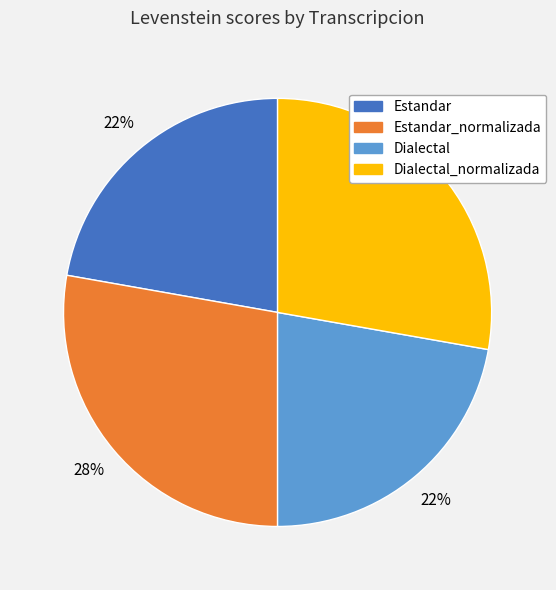

To the nearest percent, what is the average slice percentage?

25%